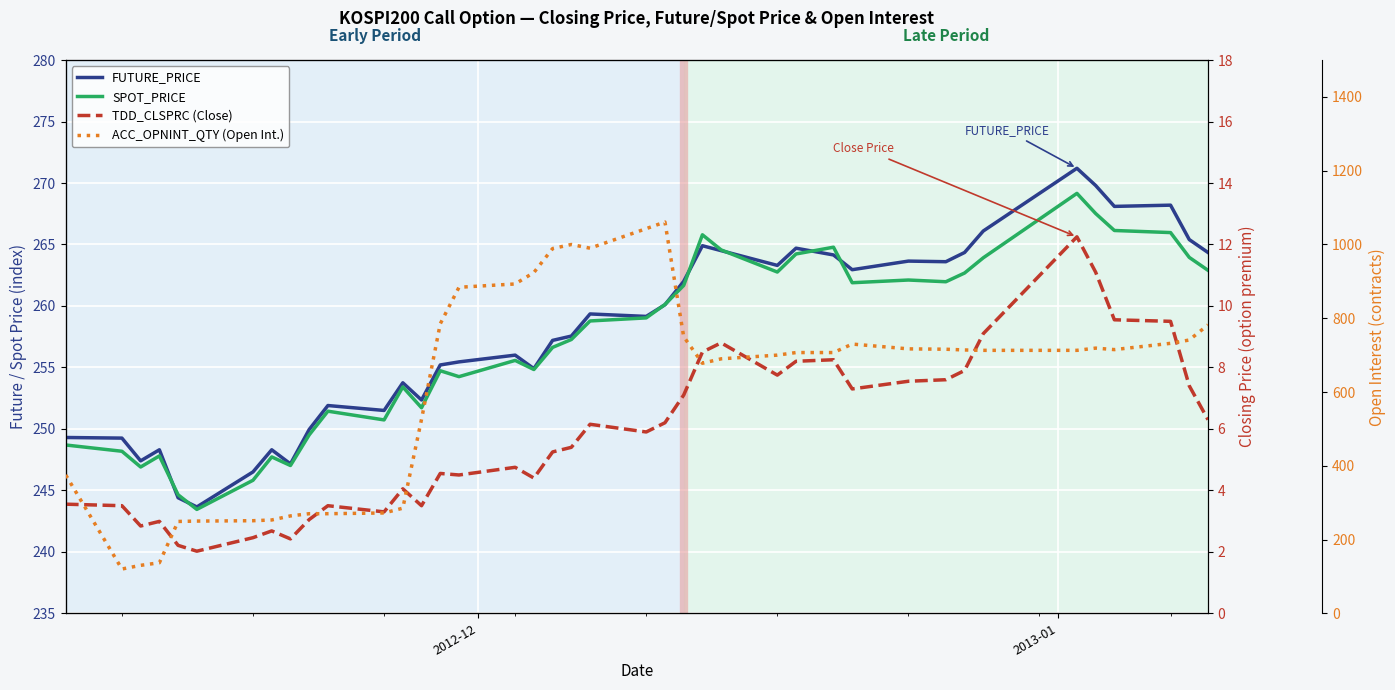

Does the chart display data point markers on the line(s)?

No